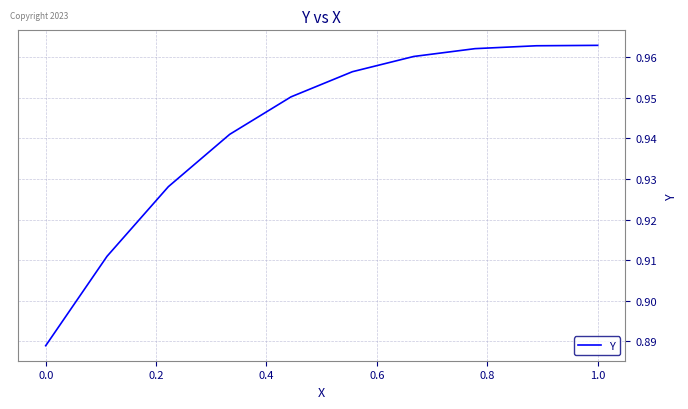

What is the sum of all values?

9.4